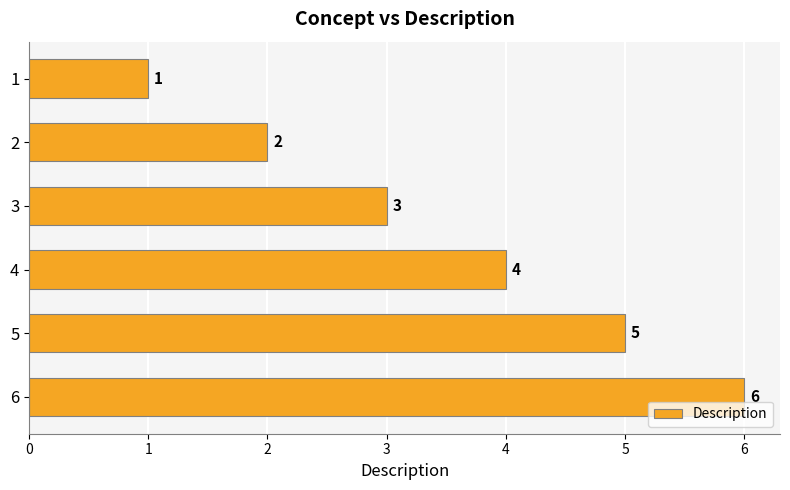

True or false: the data shows 2 at 2.

True